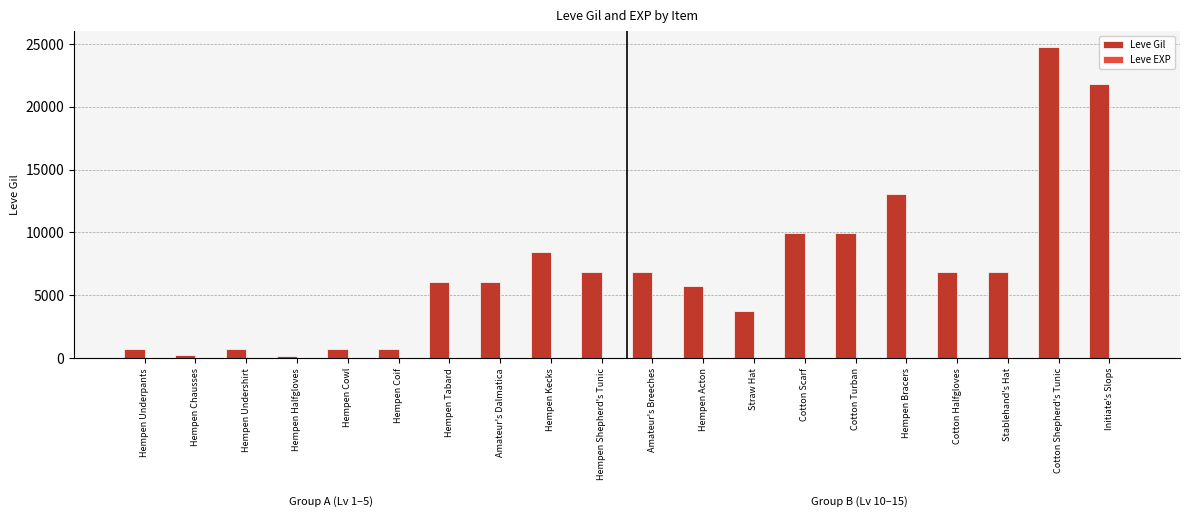

What is the sum of all Leve Gil values?

140370